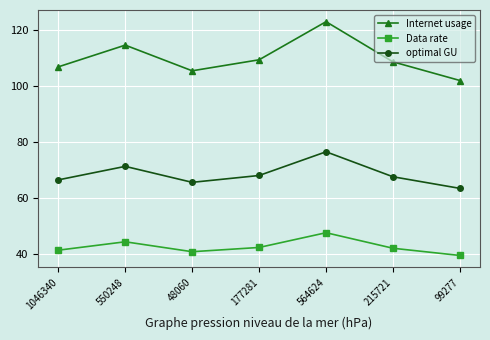

How many categories are shown in the chart?

7